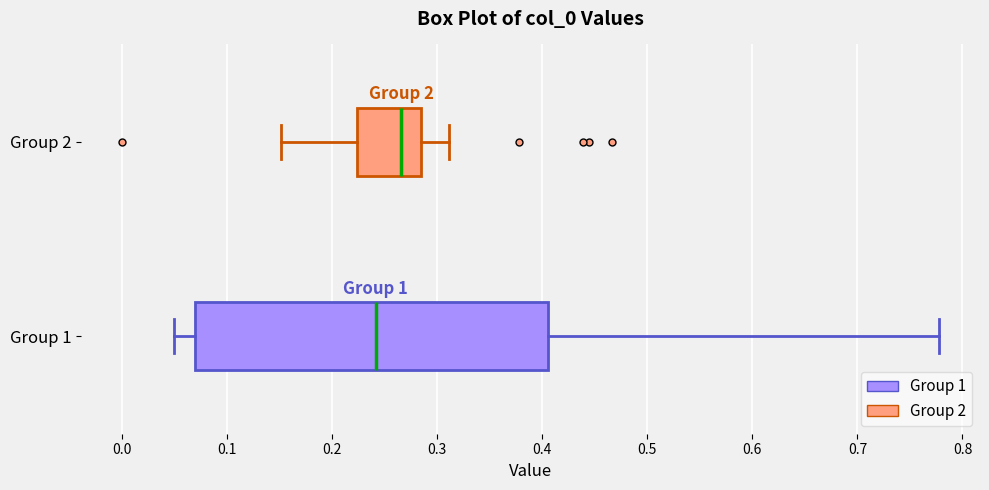

Reading bottom to top, transcribe this box plot: for each box, give where its median line is, the range the box spans, and where its two whiskers end, as read against the x-axis. The values are not printed on the chart, so give them approximately, as read against the axis.

Group 1: median 0.24, box 0.07 to 0.41, whiskers 0.05 to 0.78
Group 2: median 0.27, box 0.22 to 0.28, whiskers 0.15 to 0.31